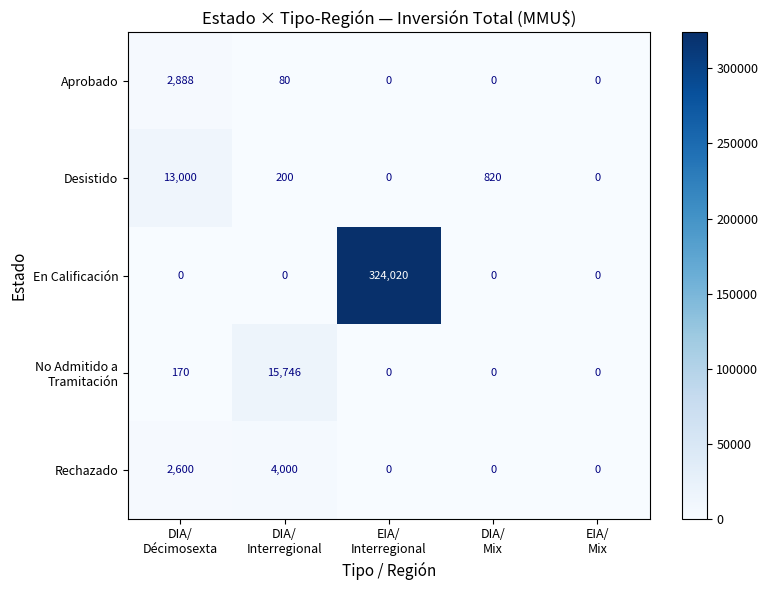

Which series has the largest range (max minus min)?

En Calificación